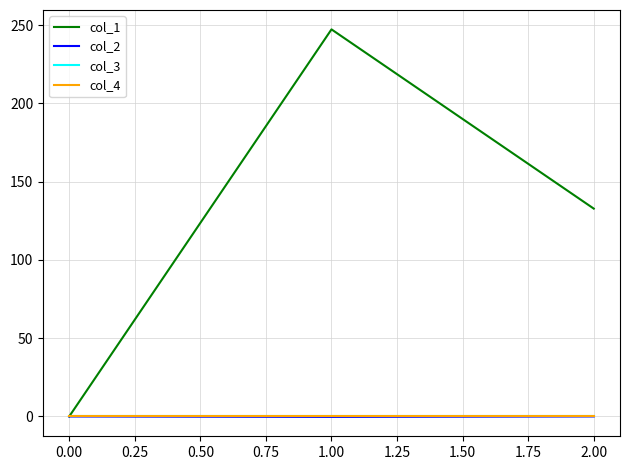

Does the chart have visible grid lines?

Yes